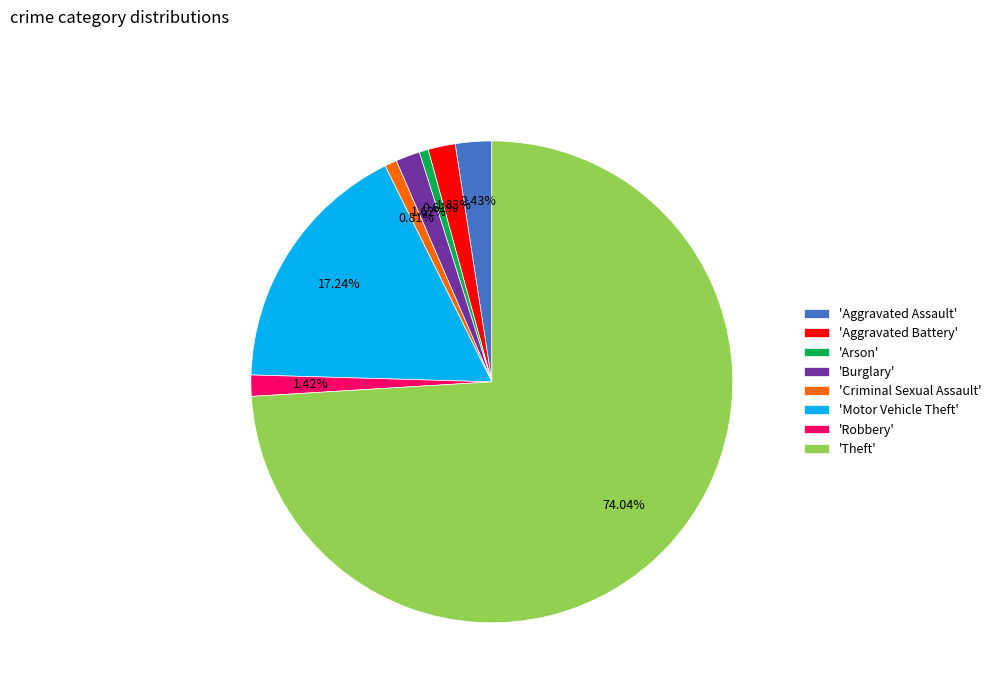

Which has a higher value, 'Arson' or 'Theft'?

'Theft'